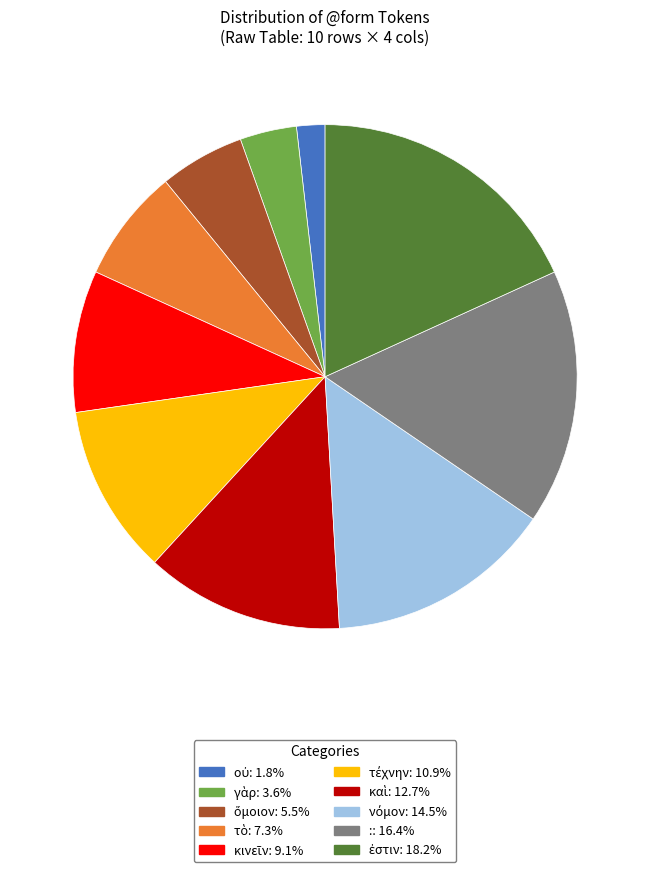

Count the number of slices in the pie.

10